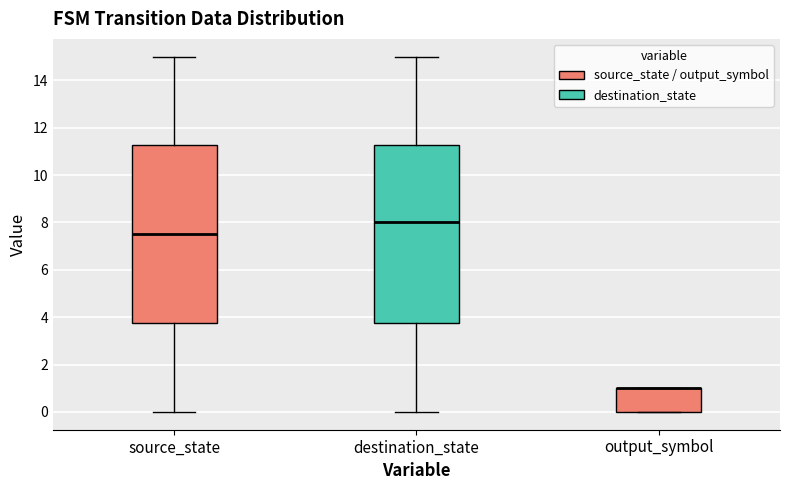

Reading left to right, transcribe this box plot: for each box, give where its median line is, the range the box spans, and where its two whiskers end, as read against the y-axis. The values are not printed on the chart, so give them approximately, as read against the axis.

source_state: median 7.6, box 3.8 to 11.2, whiskers 0.0 to 15.0
destination_state: median 8.0, box 3.8 to 11.2, whiskers 0.0 to 15.0
output_symbol: median 1.0 (drawn on the box's upper edge), box 0.0 to 1.0, whiskers 0.0 to 1.0